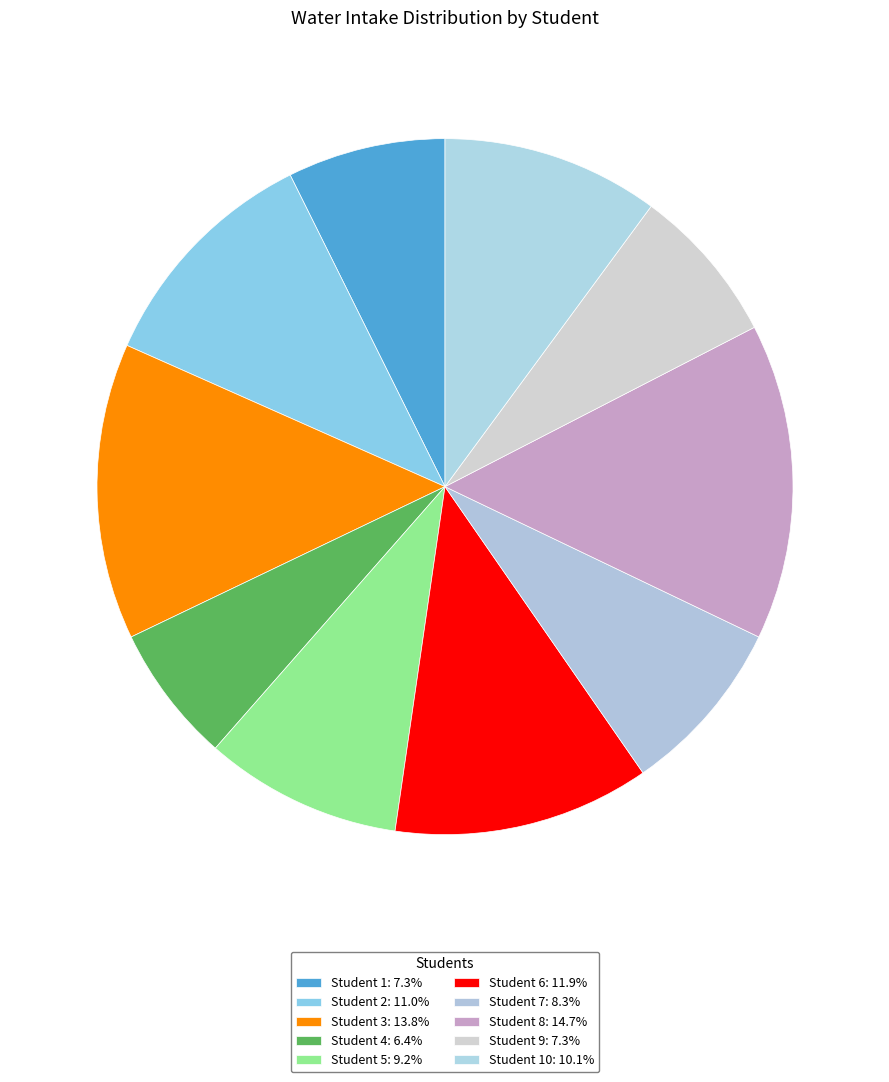

How many slices are in this pie chart?

10